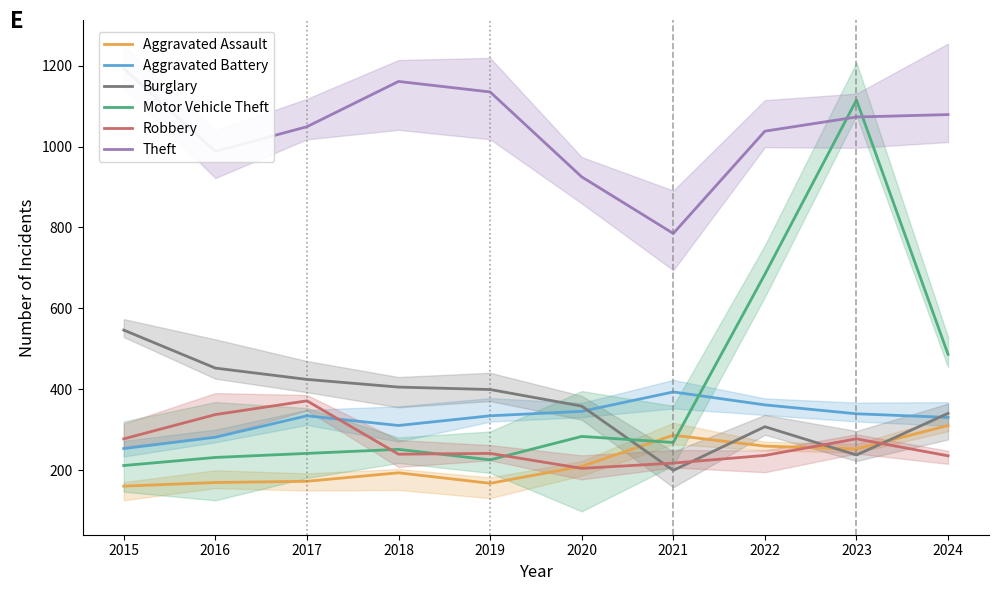

In Aggravated Assault, how many points are higher than both neighbors (excluding endpoints)?

2